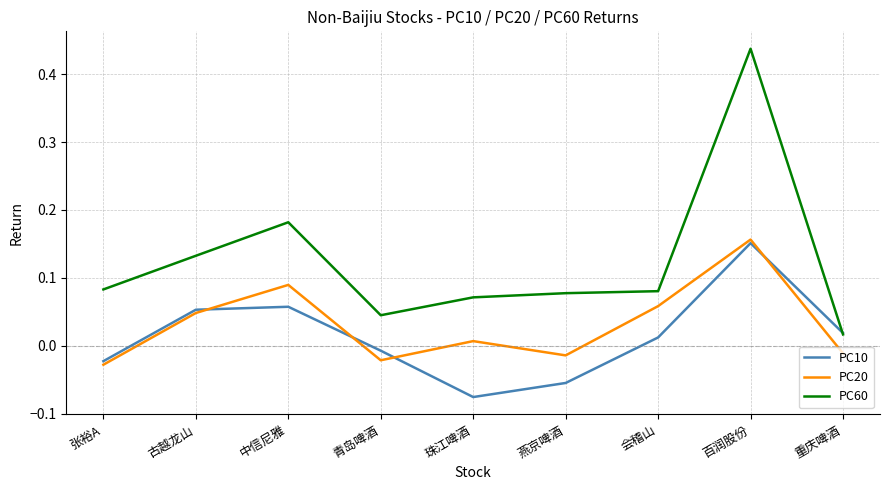

List the series in order of their overall mean, highest first.

PC60, PC20, PC10